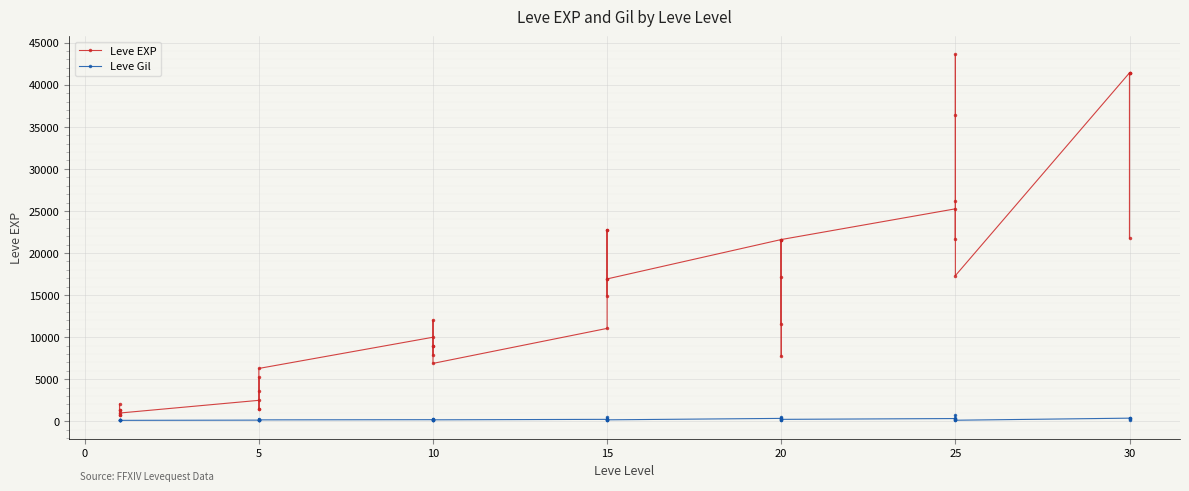

What is the average value of the Leve Gil series?

231